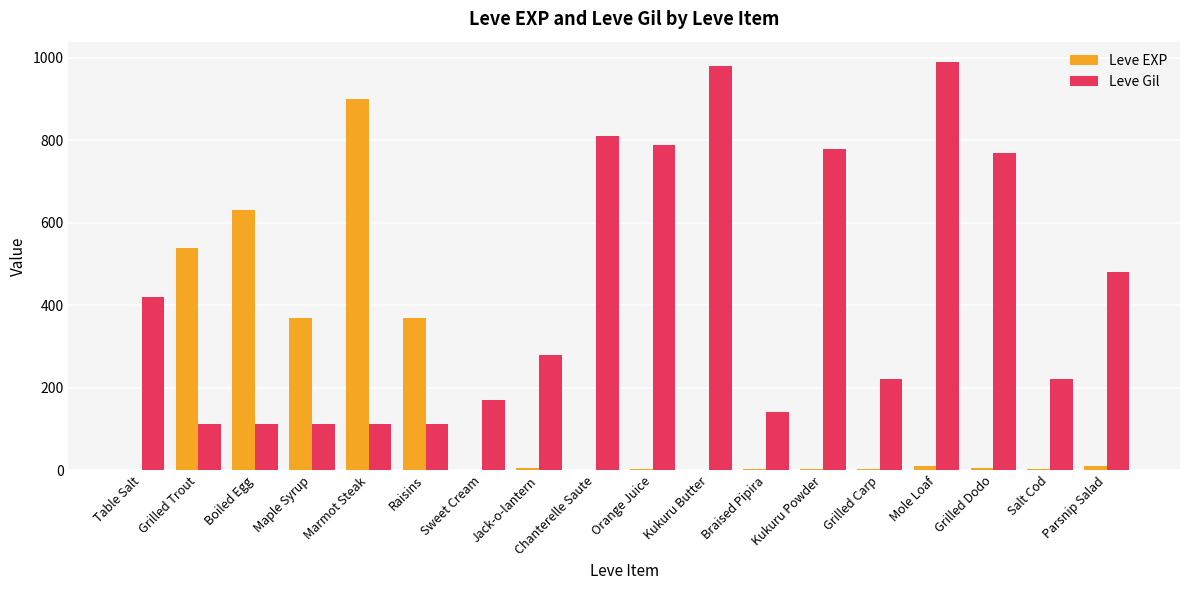

What is the maximum value for Leve EXP?

900